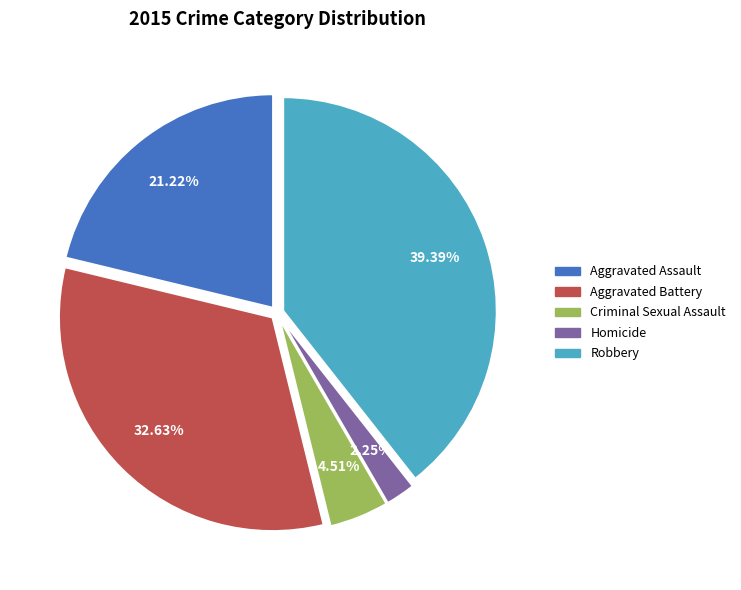

How many slices are in this pie chart?

5